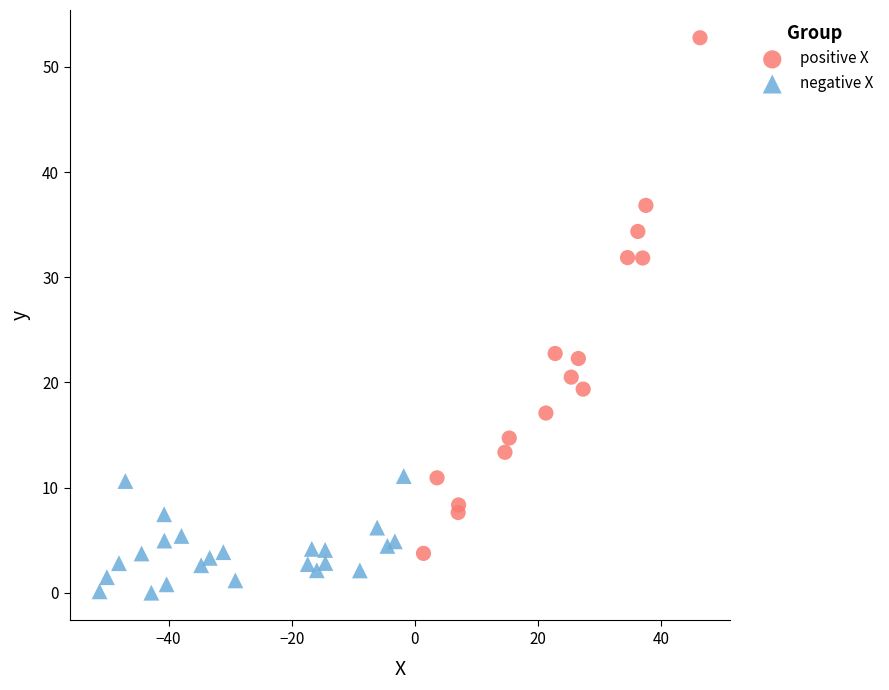

Which series contains the lowest Y value?

negative X